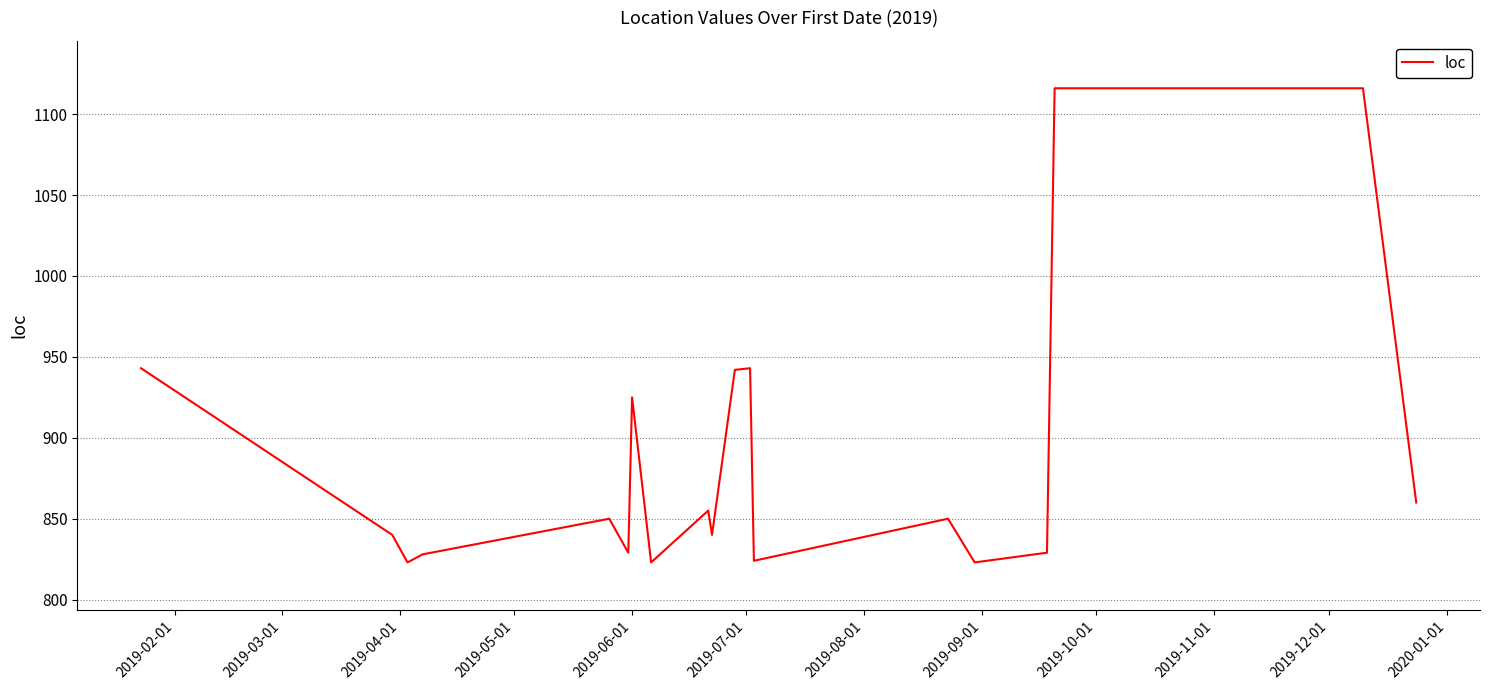

What is the greatest value displayed?

1116